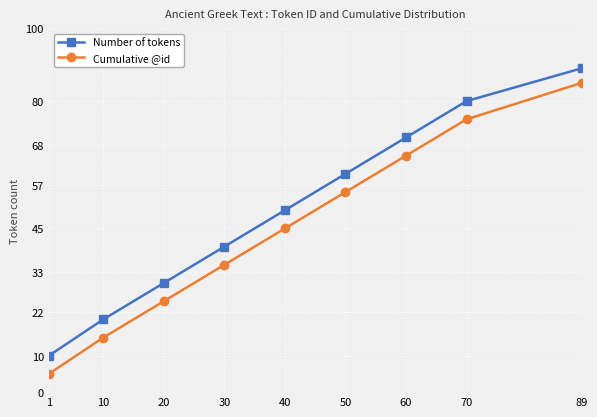

Where is Cumulative @id nearest to the value 45?

40